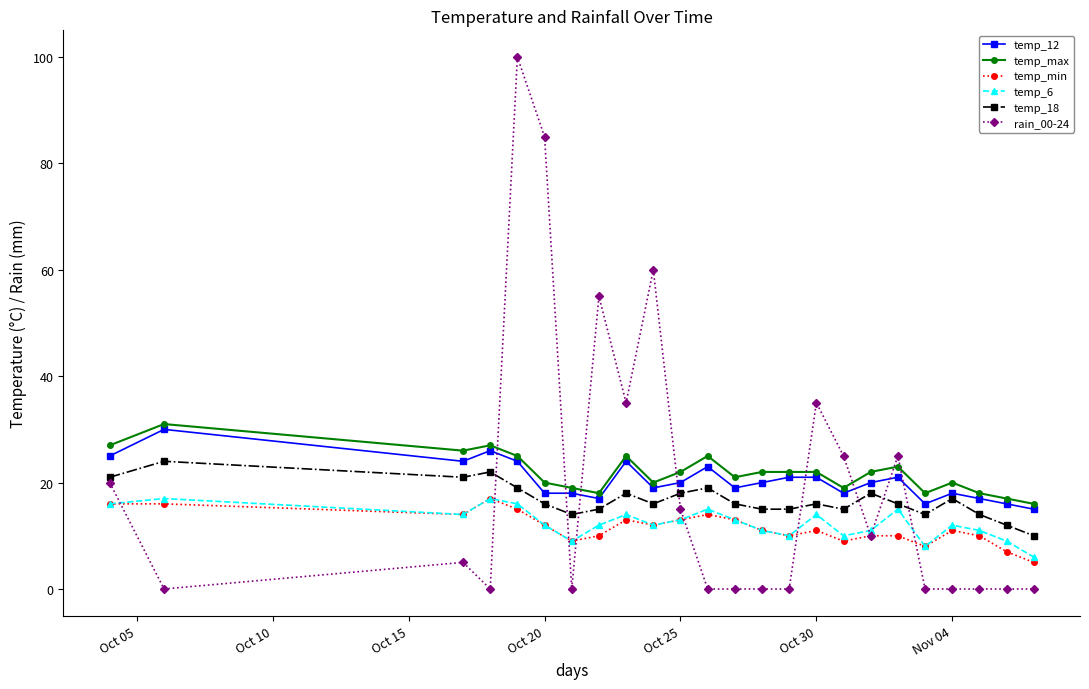

What is the minimum value for temp_max?

16